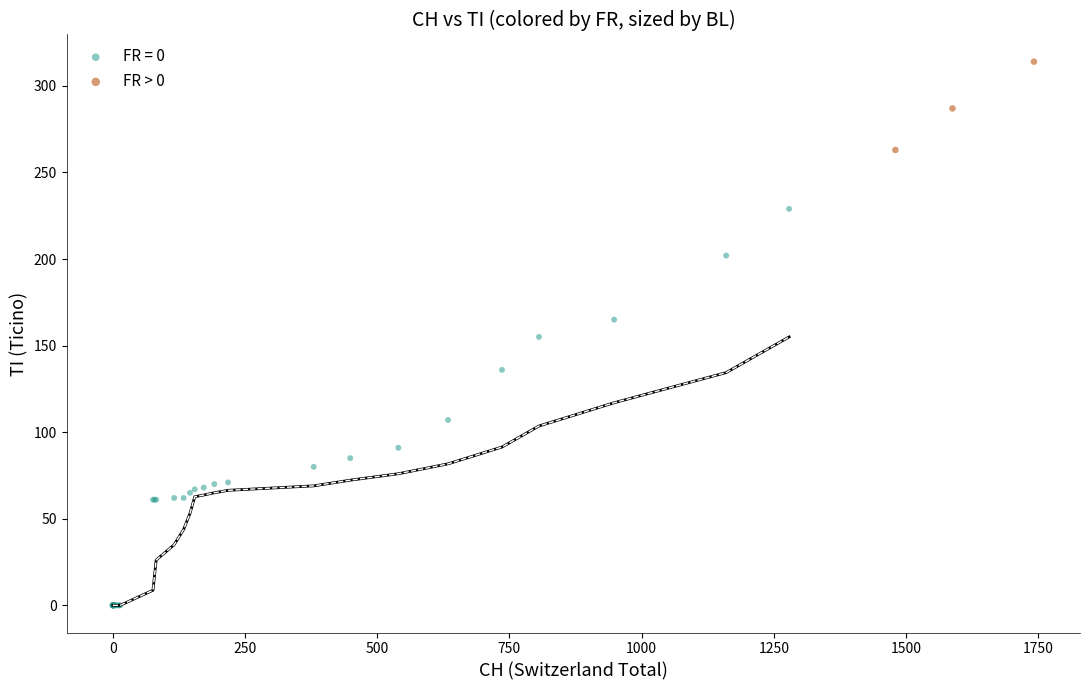

Which series reaches the maximum Y coordinate?

FR > 0